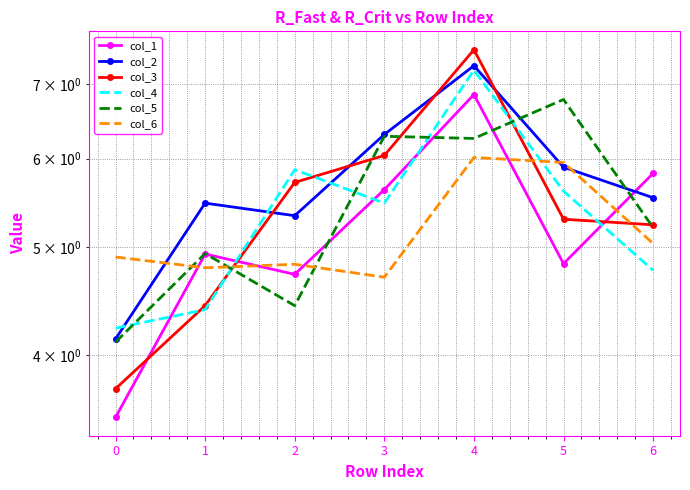

What is the sum of all col_4 values?

37.5